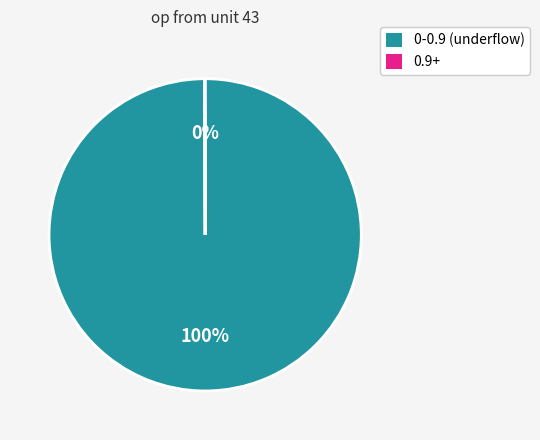

To the nearest percent, what is the average slice percentage?

50%